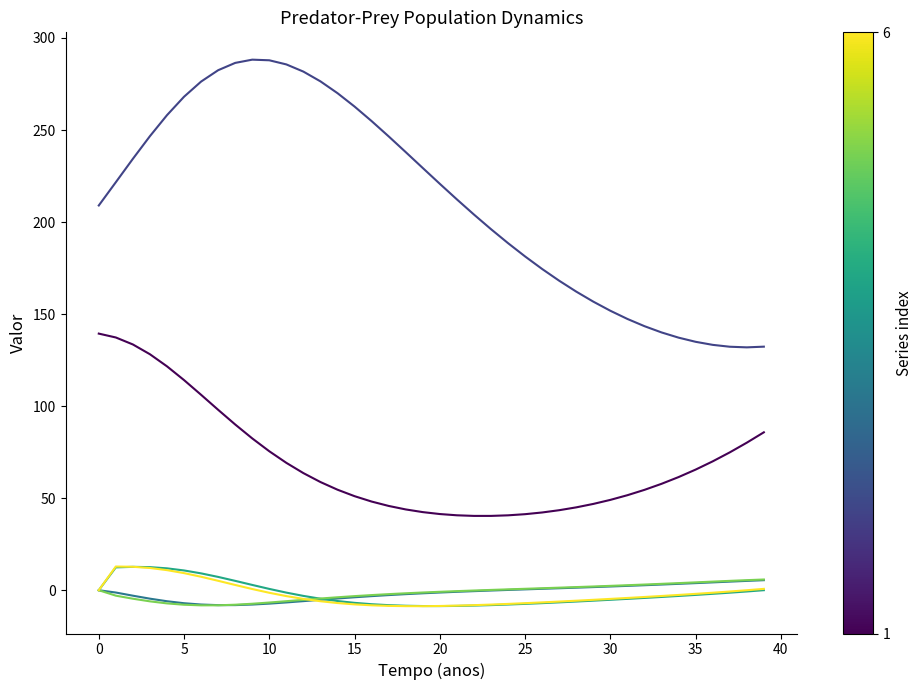

What is the smallest value displayed?

-8.7